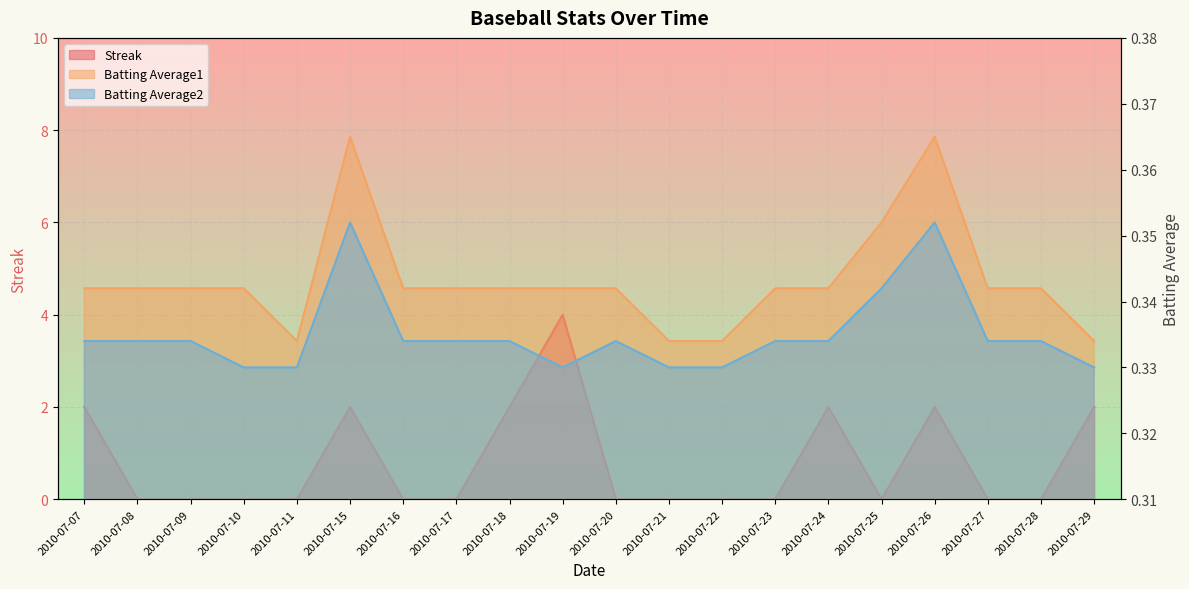

What is the difference between the highest and lowest values at 2010-07-28?

0.3